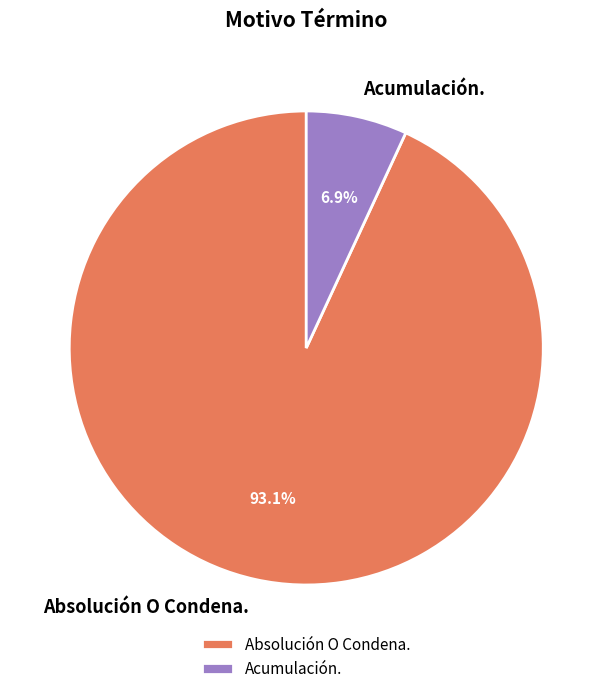

To the nearest percent, what portion does Absolución O Condena. represent?

93%